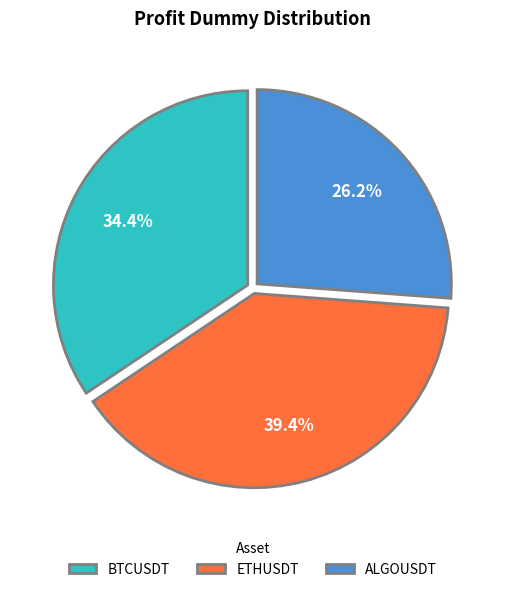

To the nearest percent, what is the difference between the ALGOUSDT and ETHUSDT slice percentages?

13%